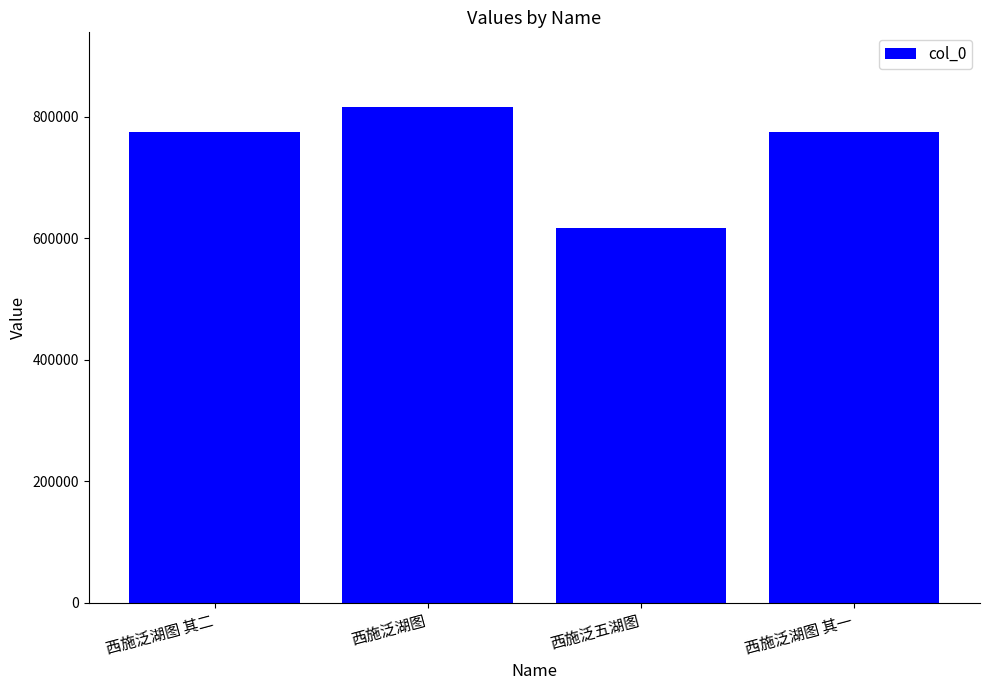

What position from the right is 西施泛湖图 其一?

1